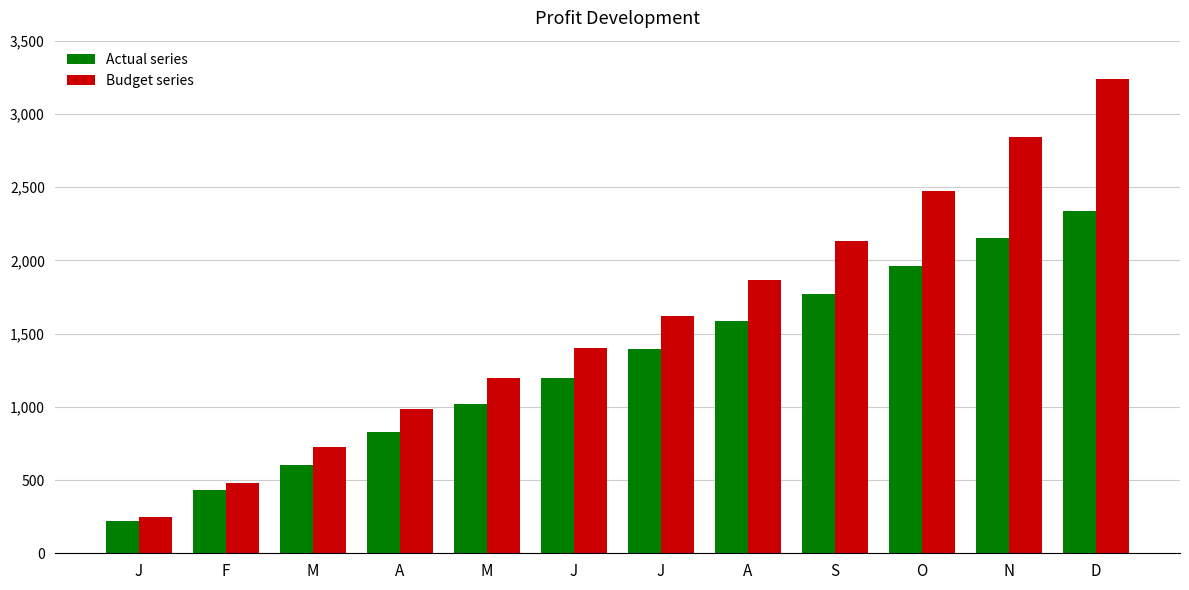

How many bars are there in each group?

2